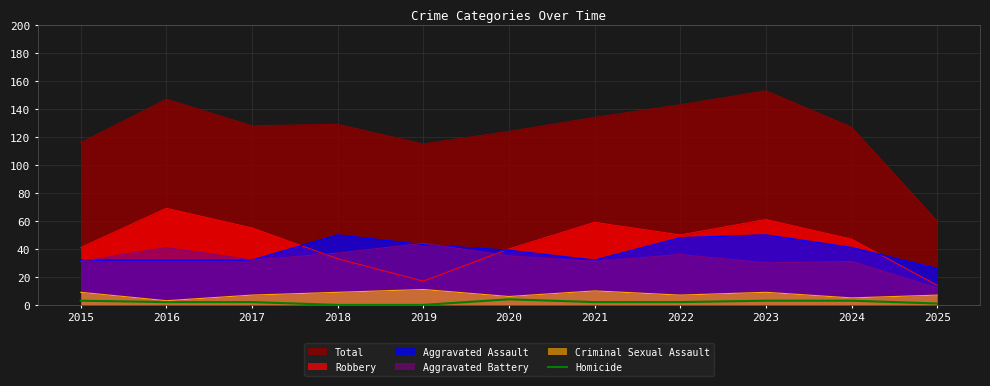

What is the greatest value displayed?

153